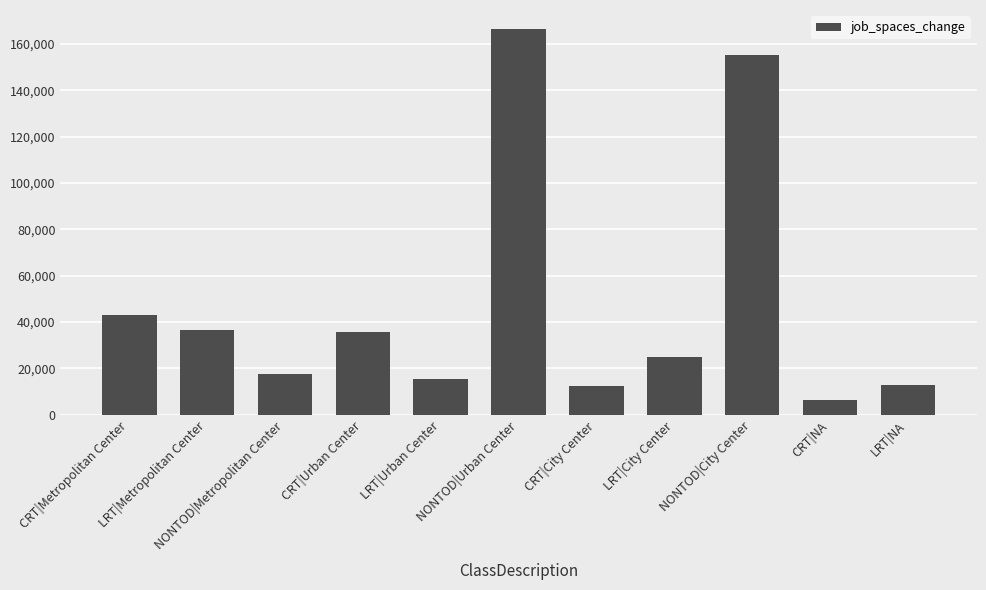

What position from the left is CRT|City Center?

7